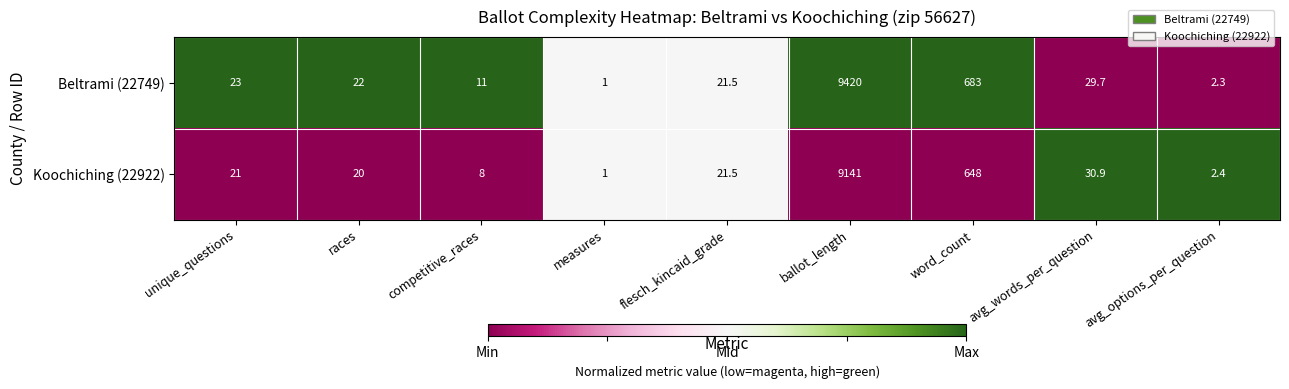

Which series has the largest total across all categories?

Beltrami (22749)